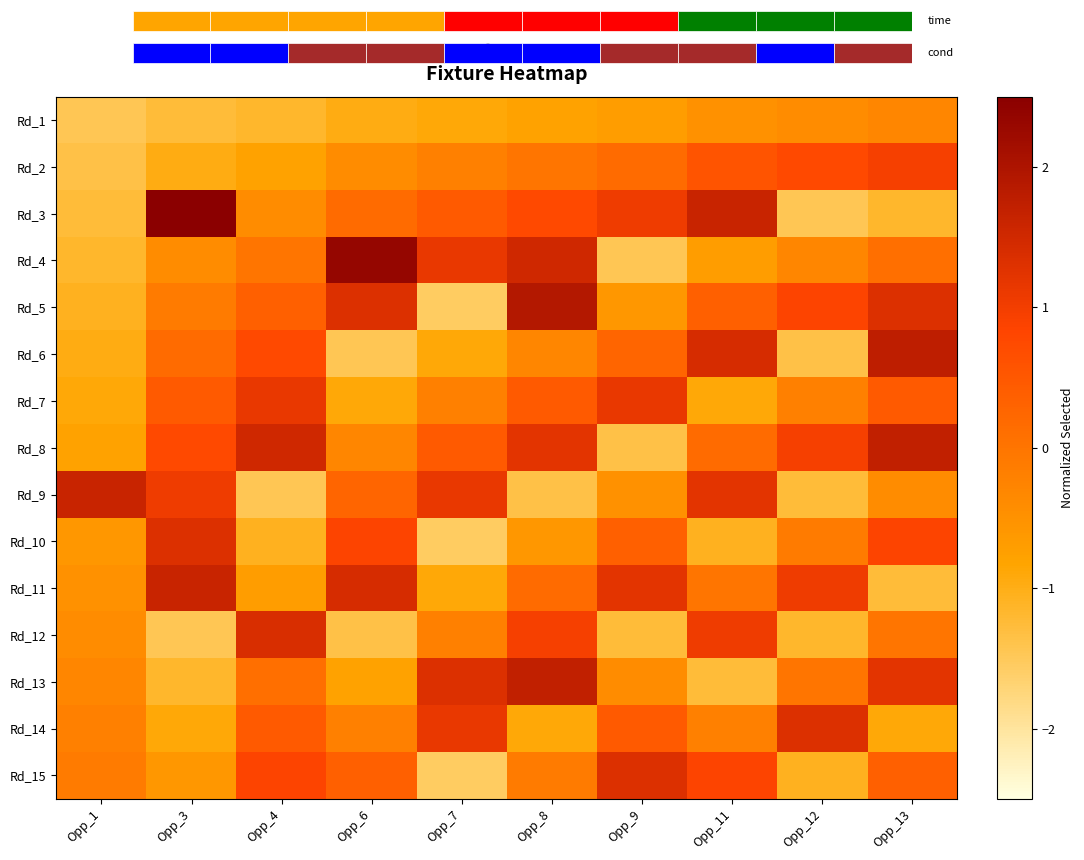

Reading left to right, what are all the values shown in this chart?

row_0: -1.5	-1.3	-1.2	-1.0	-0.9	-0.8	-0.7	-0.5	-0.4	-0.3
row_1: -1.4	-1.0	-0.8	-0.4	-0.2	-0.0	0.2	0.6	0.8	0.9
row_2: -1.3	2.5	-0.4	0.2	0.5	0.8	1.0	1.6	-1.5	-1.2
row_3: -1.2	-0.4	-0.0	2.3	1.1	1.5	-1.5	-0.7	-0.3	0.1
row_4: -1.1	-0.1	0.4	1.3	-1.6	1.9	-0.6	0.4	0.8	1.3
row_5: -1.0	0.2	0.8	-1.5	-0.9	-0.3	0.3	1.4	-1.4	1.8
row_6: -0.9	0.5	1.1	-0.9	-0.2	0.5	1.1	-0.9	-0.2	0.5
row_7: -0.8	0.8	1.5	-0.3	0.5	1.2	-1.4	0.2	0.9	1.7
row_8: 1.6	1.0	-1.5	0.3	1.1	-1.4	-0.5	1.2	-1.3	-0.4
row_9: -0.6	1.3	-1.1	0.8	-1.6	-0.6	0.4	-1.1	-0.1	0.8
row_10: -0.5	1.6	-0.7	1.4	-0.9	0.2	1.2	-0.0	1.0	-1.3
row_11: -0.4	-1.5	1.4	-1.4	-0.2	0.9	-1.3	1.0	-1.2	-0.0
row_12: -0.3	-1.2	0.1	-0.8	1.3	1.7	-0.4	-1.3	-0.0	1.2
row_13: -0.2	-0.9	0.5	-0.2	1.1	-0.9	0.5	-0.2	1.3	-0.9
row_14: -0.1	-0.6	0.8	0.4	-1.6	-0.1	1.3	0.8	-1.1	0.4